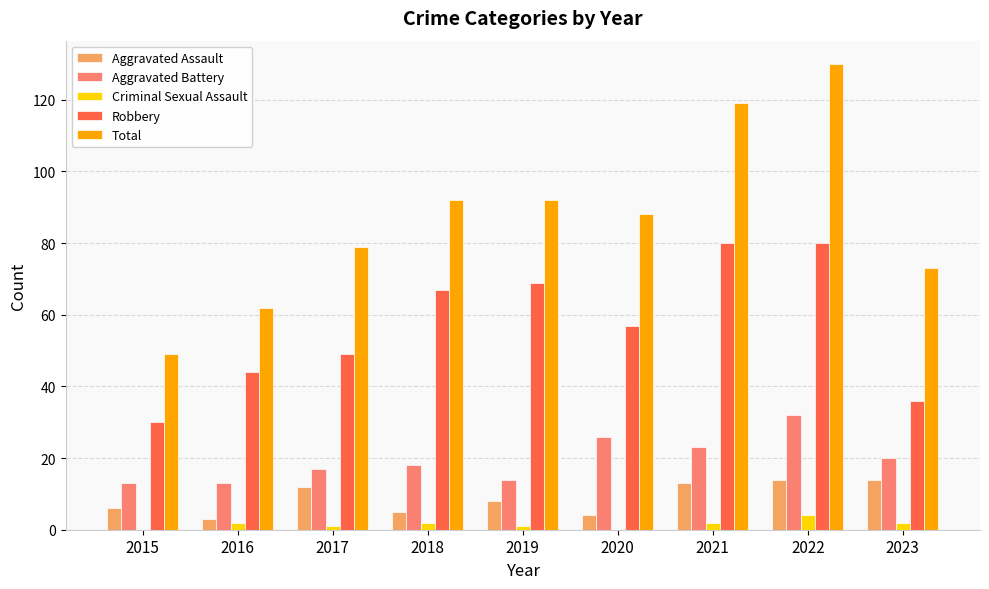

Where is Robbery nearest to the value 55?

2020